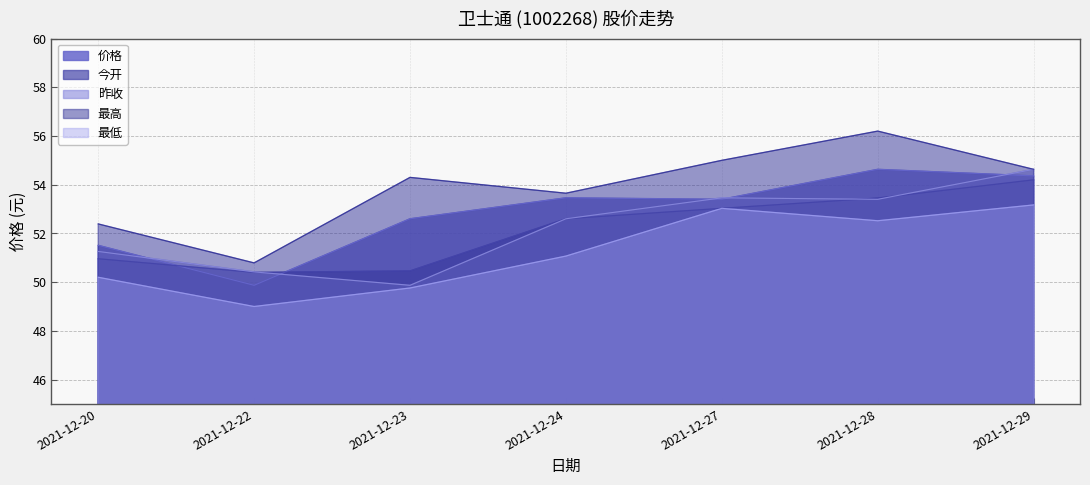

Which category has the highest value across all series?

2021-12-28